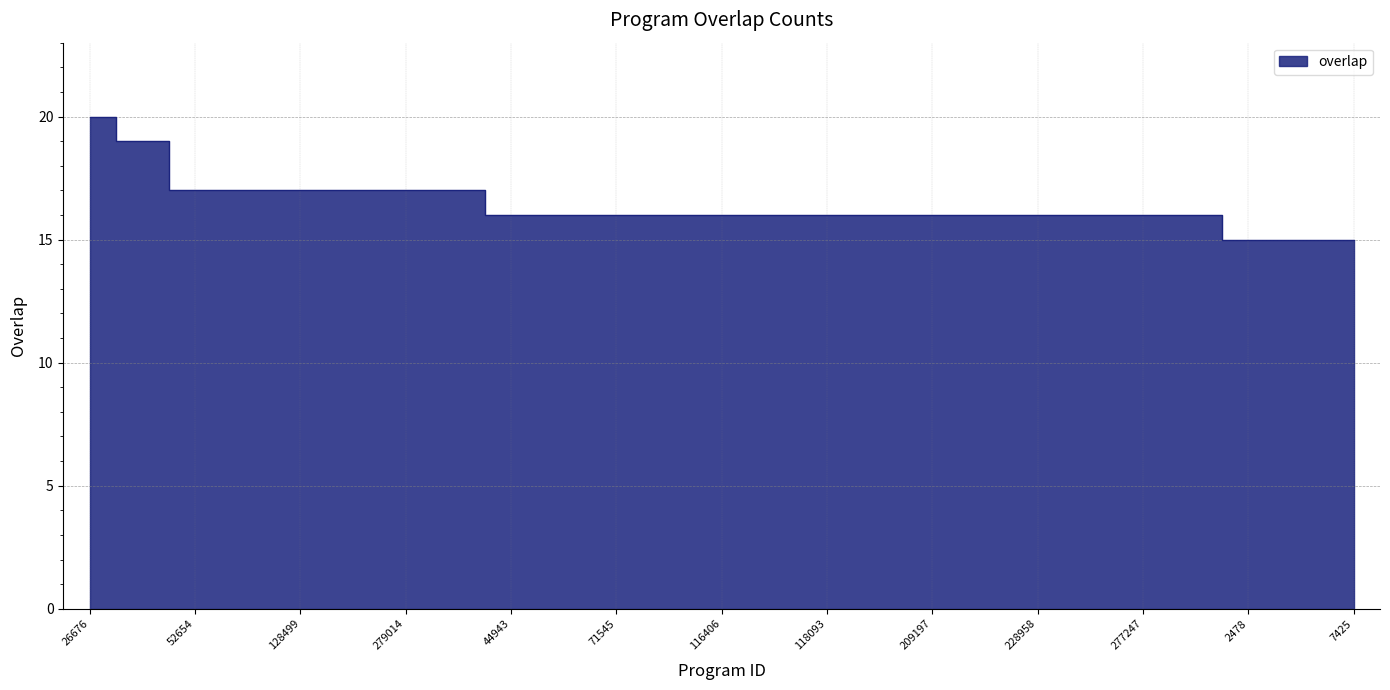

What is the sum of the values at 118093 and 44943?

32